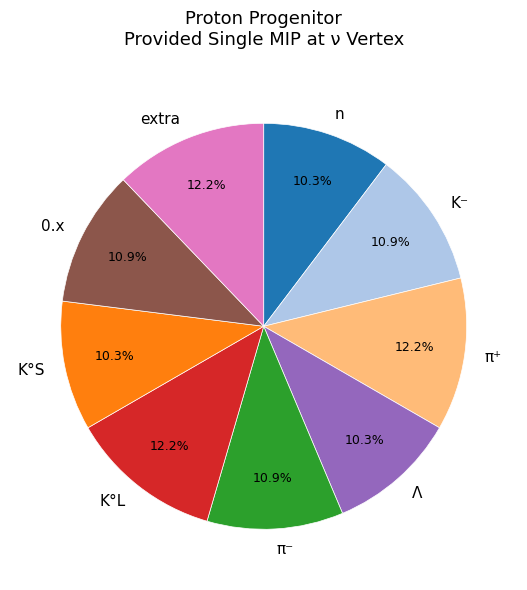

Which has a higher value, K⁻ or K°S?

K⁻